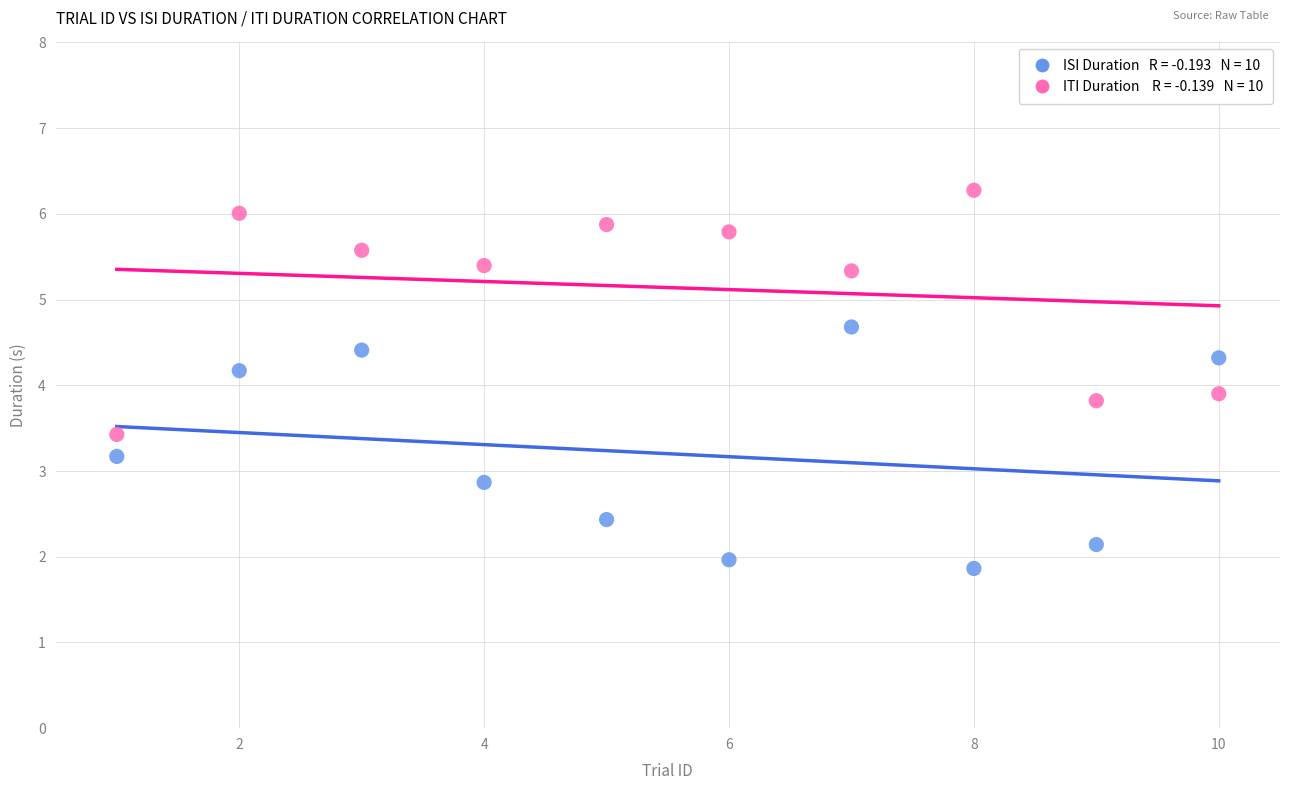

Across all data points, what is the range of Y values (max minus min)?

4.4